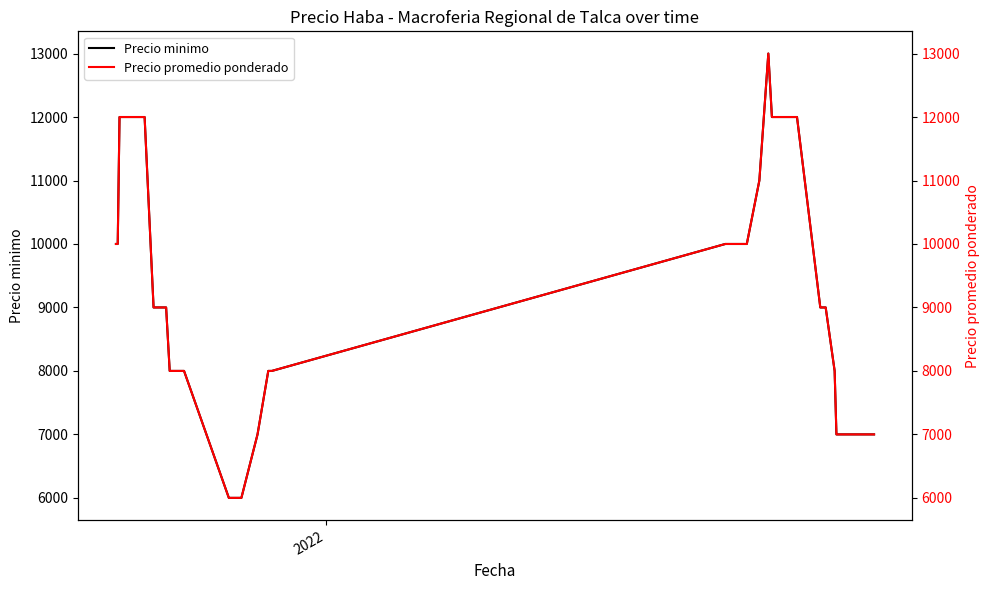

What is the minimum value for Precio minimo?

6000